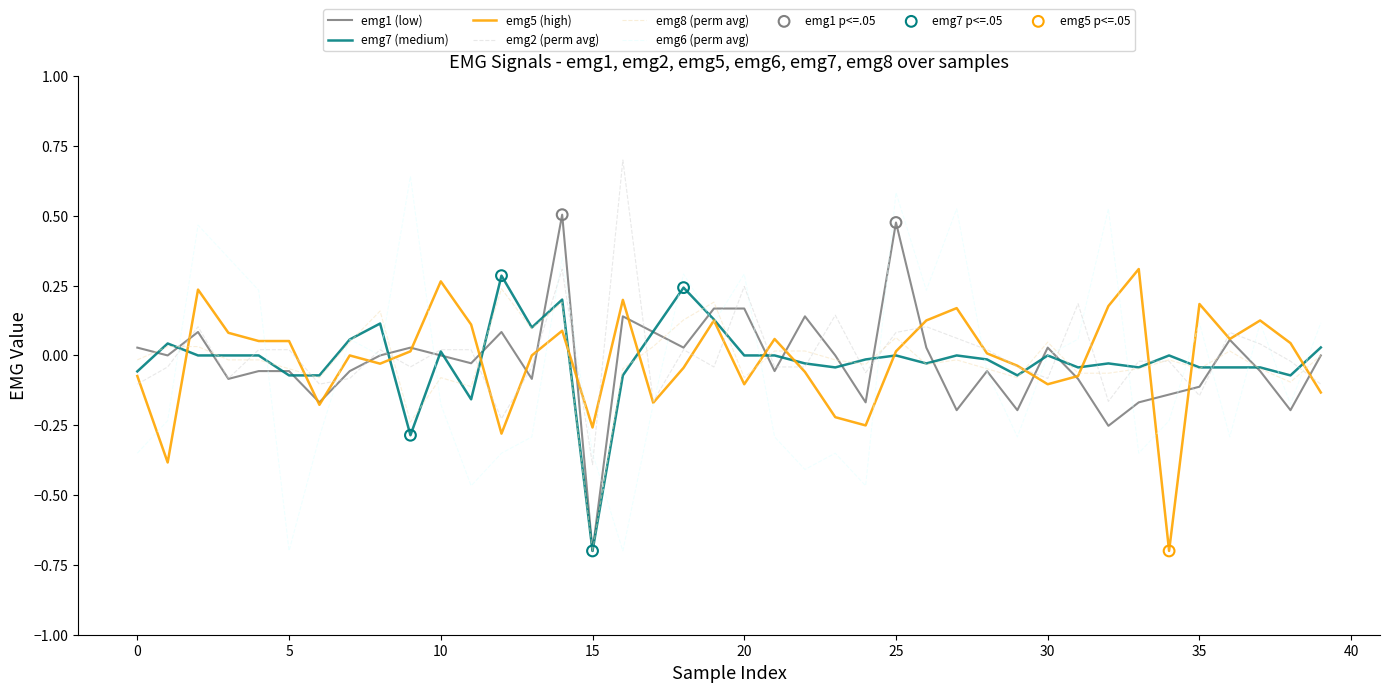

Which series has the widest spread of values?

emg6 (perm avg)